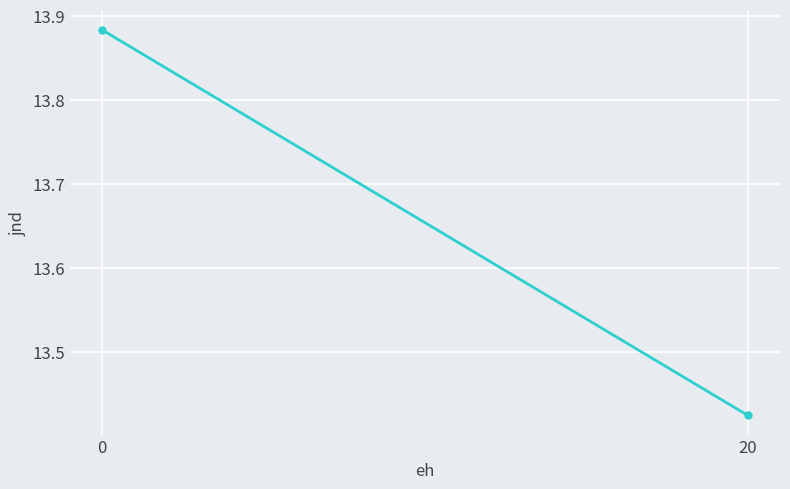

What is the average value?

13.7